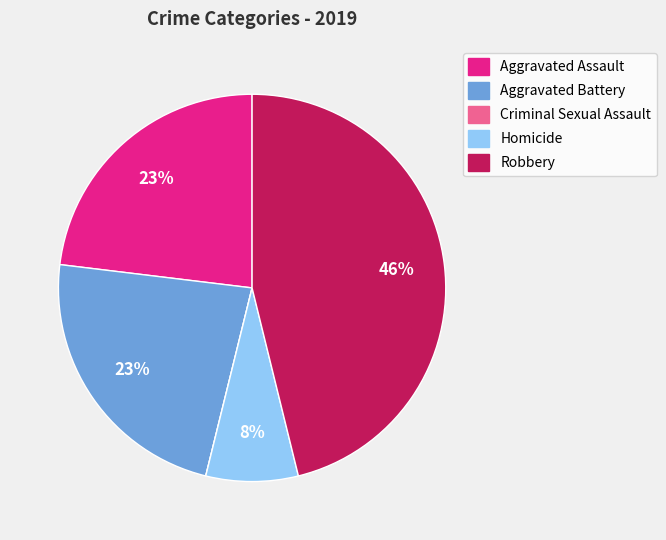

The Homicide slice represents 8% of the pie. True or false?

True